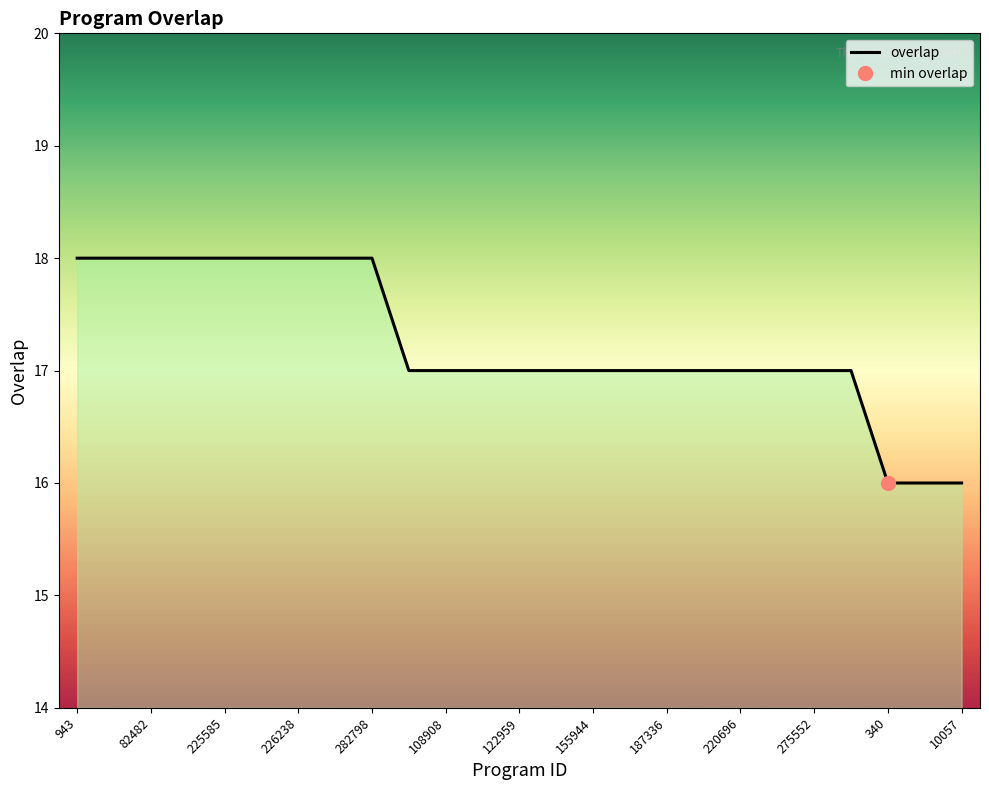

What is the minimum value for overlap?

16